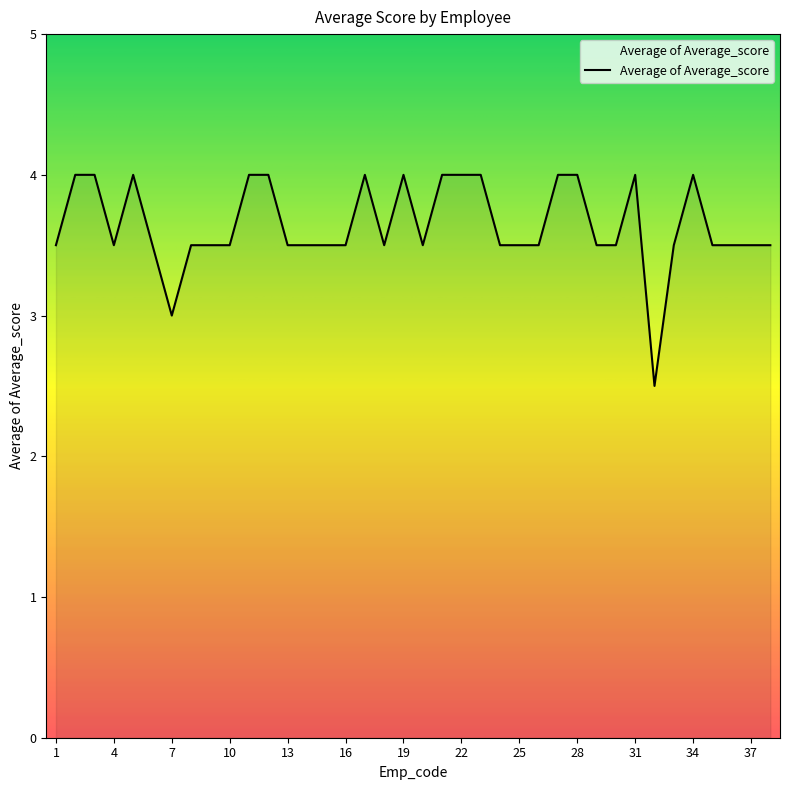

What is the maximum value shown in the chart?

4.0